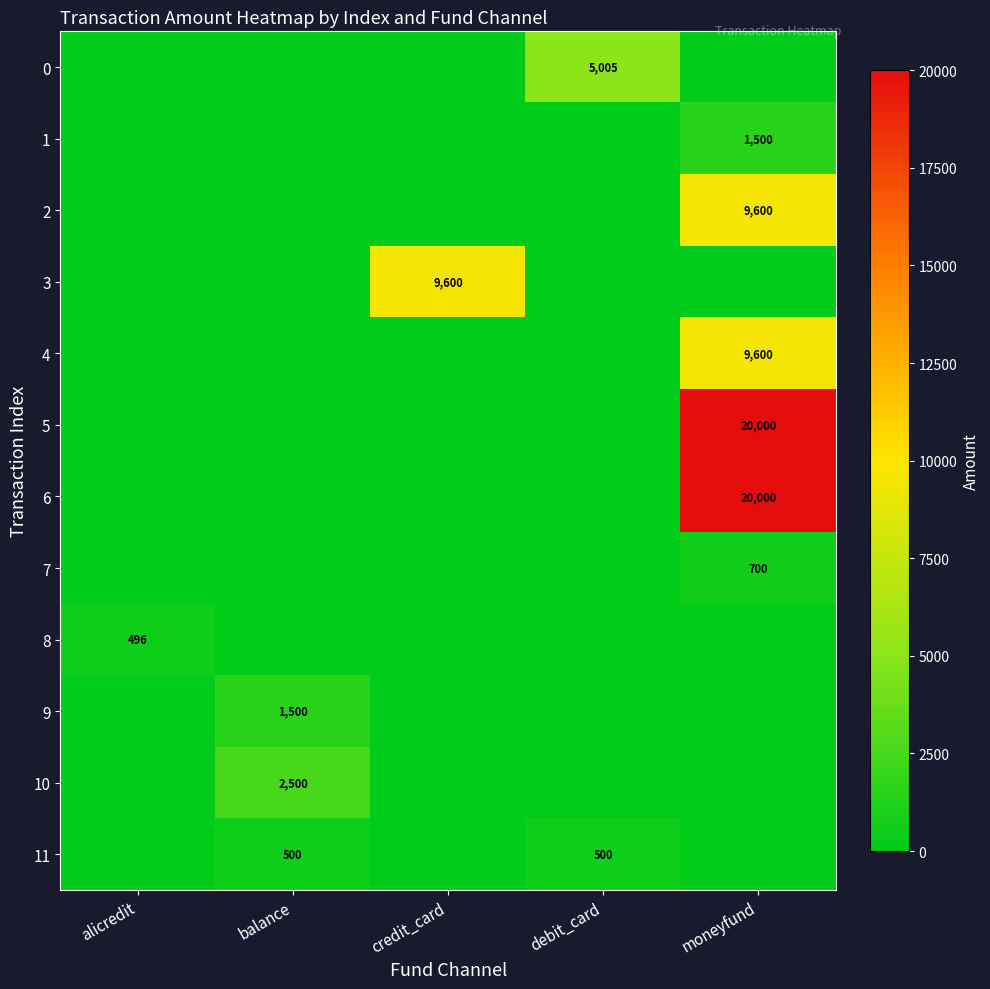

What is the maximum value shown in the chart?

20000